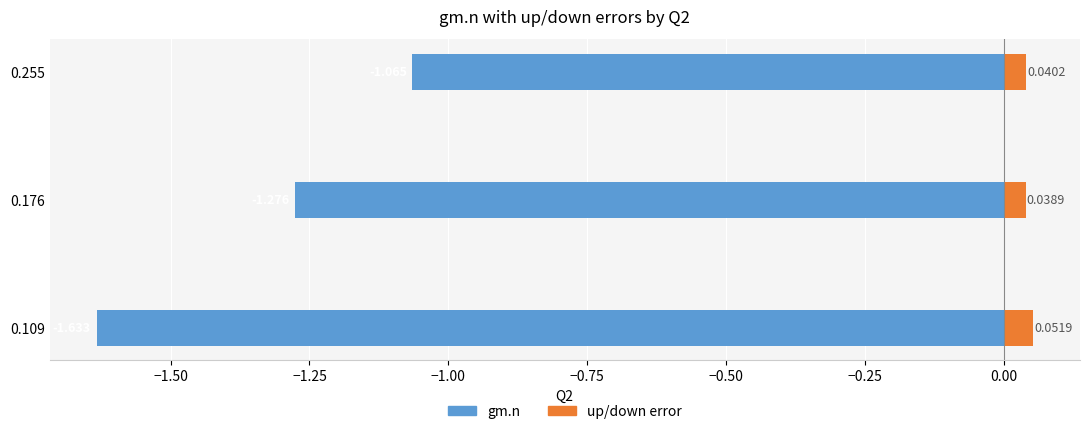

How many up/down error values are between 0 and 1?

3